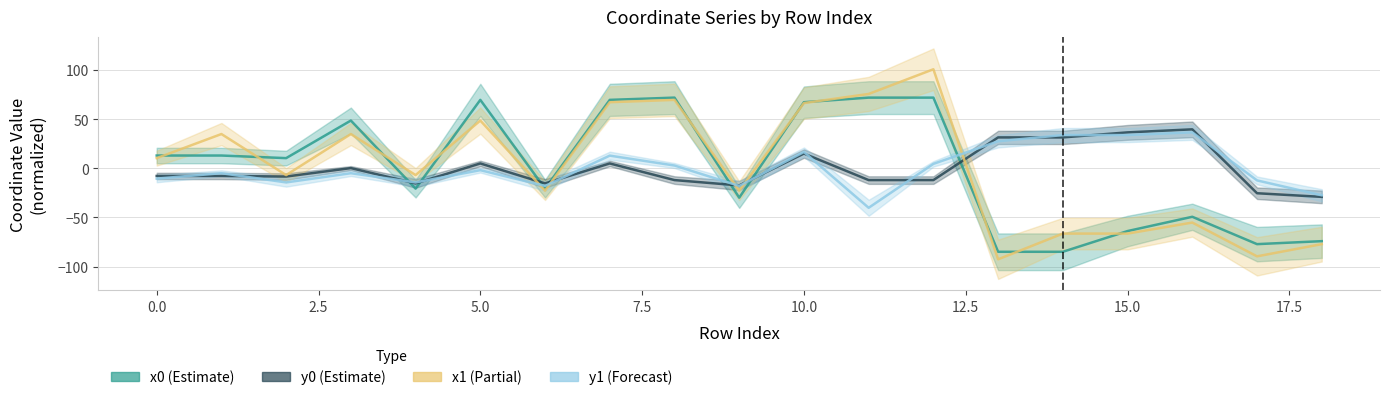

True or false: x1 has more than 2 interior local peaks.

True